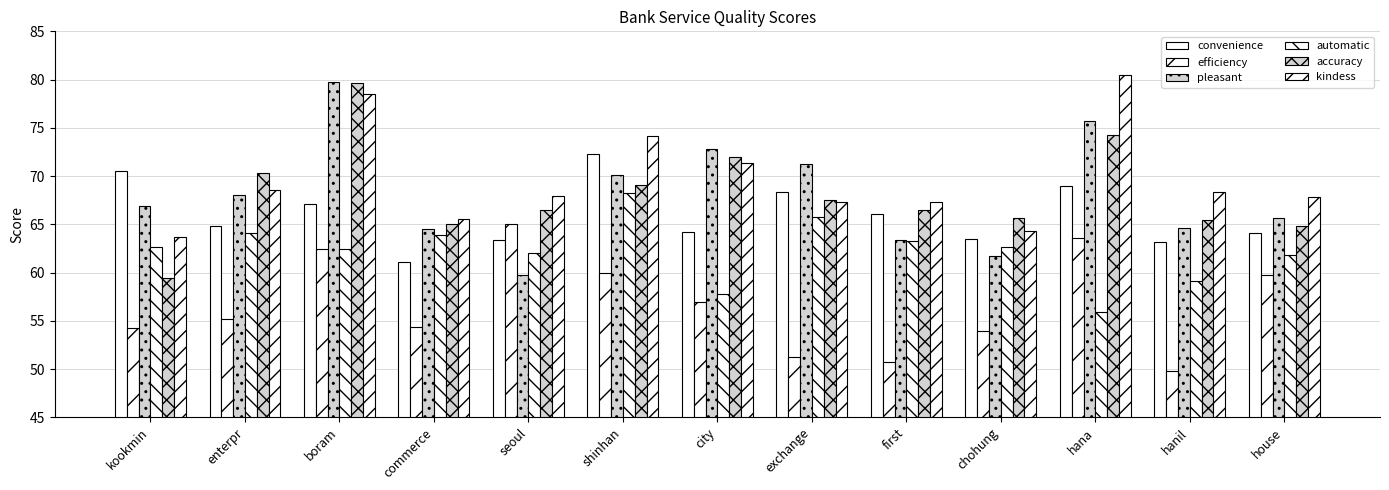

At enterpr, list the series in order from smallest to largest.

efficiency, automatic, convenience, pleasant, kindess, accuracy